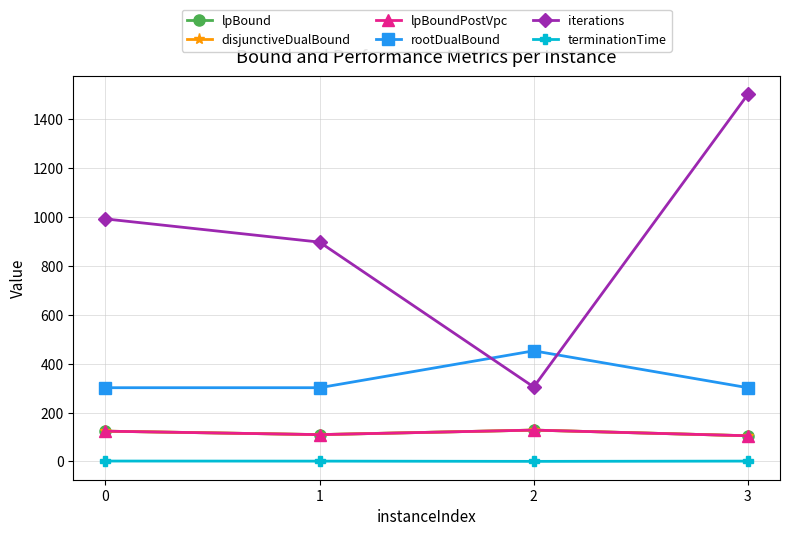

Which series has the largest total across all categories?

iterations